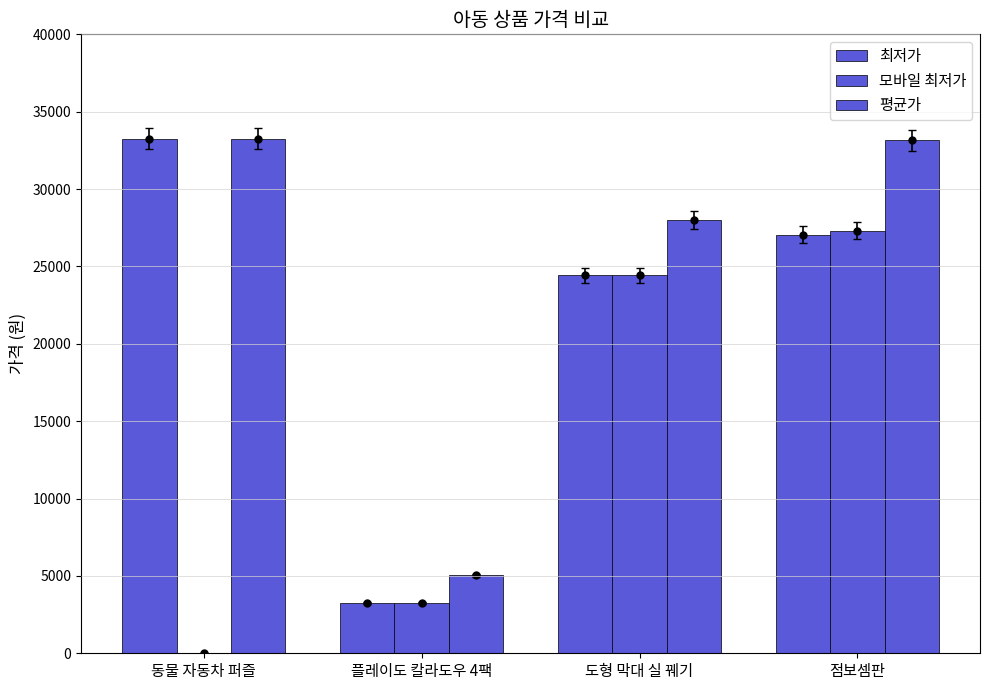

At which label is 최저가 closest to 18255?

도형 막대 실 꿰기